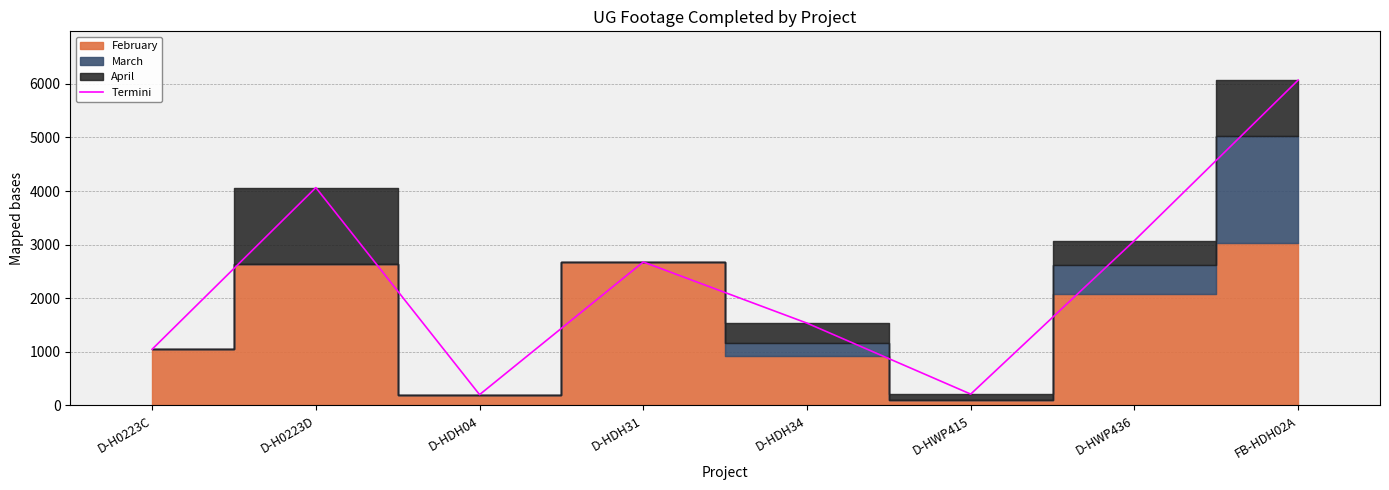

Does the chart have visible grid lines?

Yes